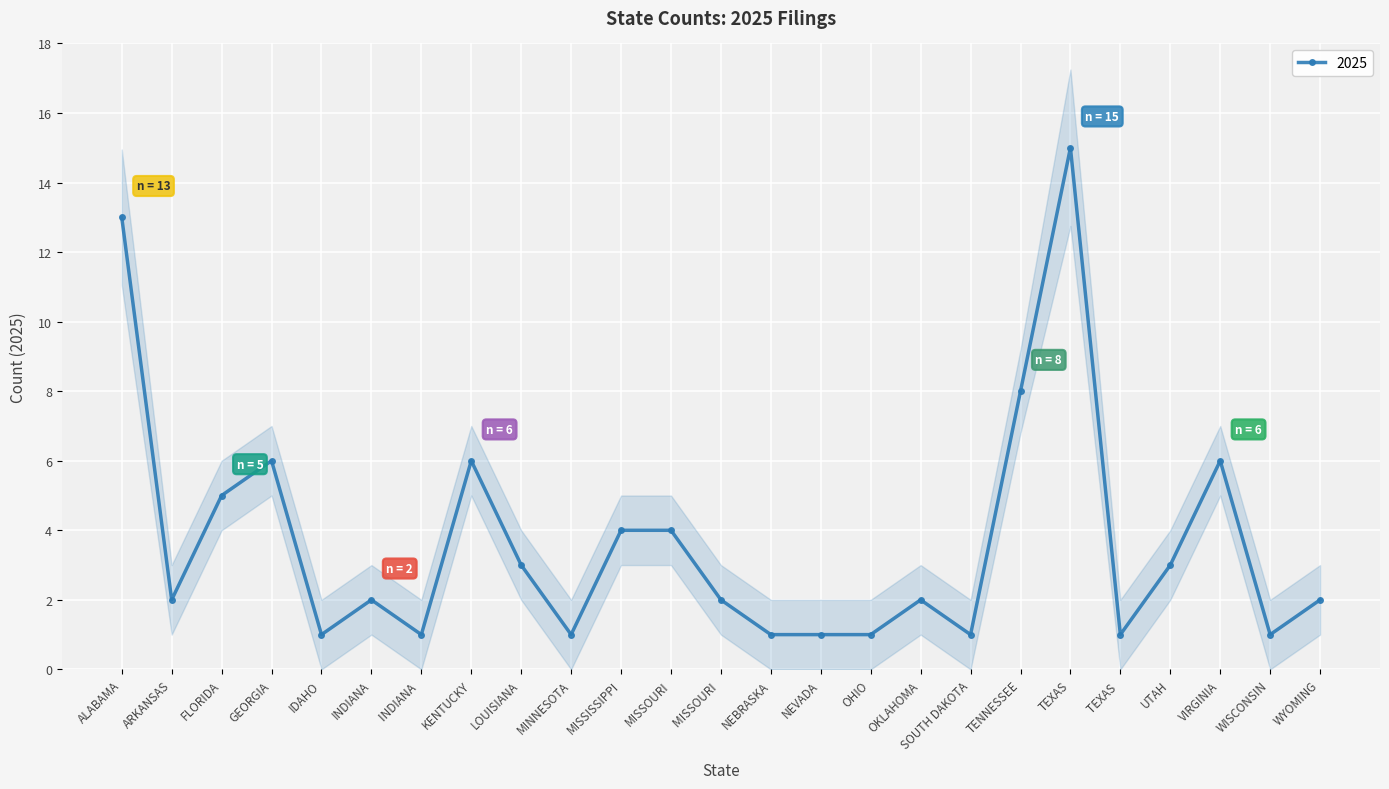

How many lines are shown in the chart?

1